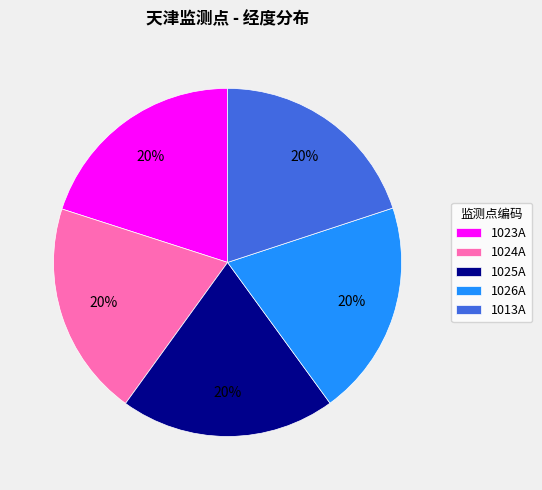

Does 1023A account for over 50% of the chart?

No